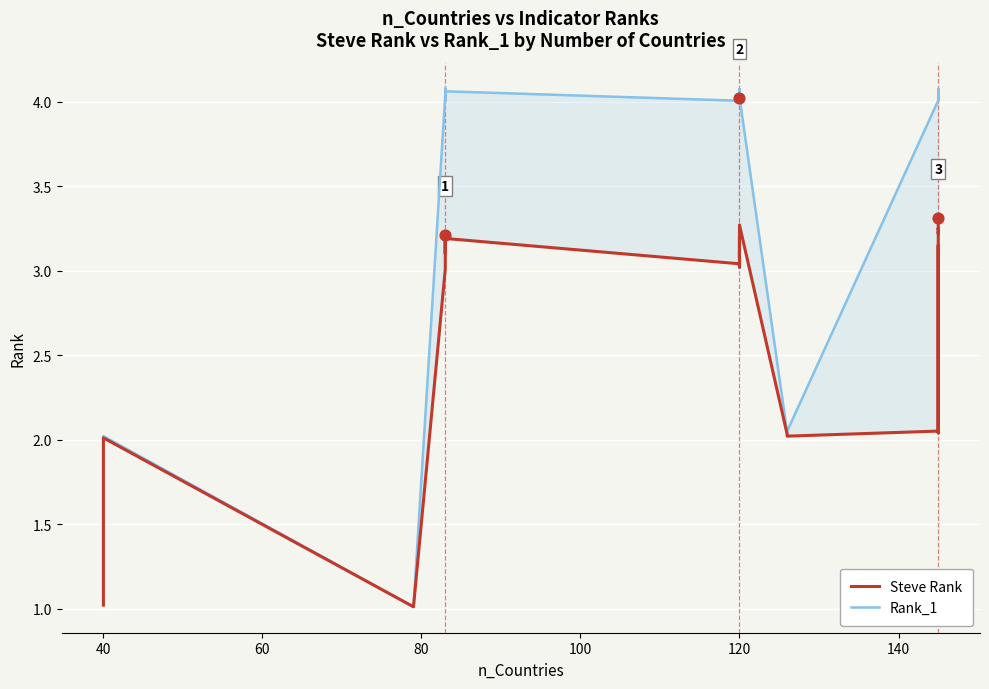

What is the total value across all series at 140?

7.1